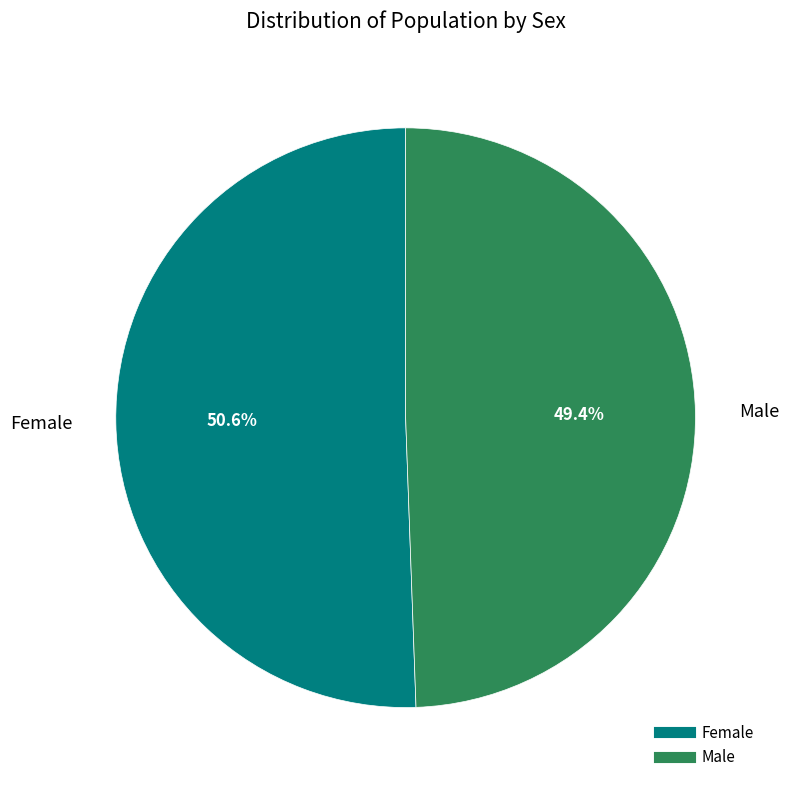

Which slice represents more than half of the pie?

Female